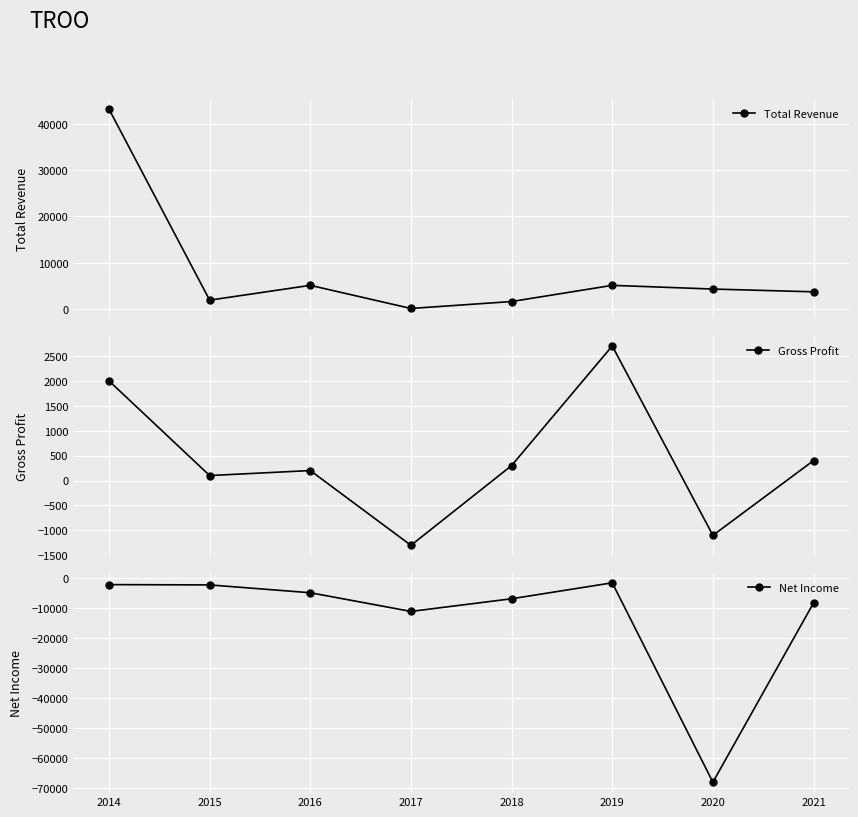

Is the value of Total Revenue at 2016 greater than the value of Net Income at 2021?

Yes